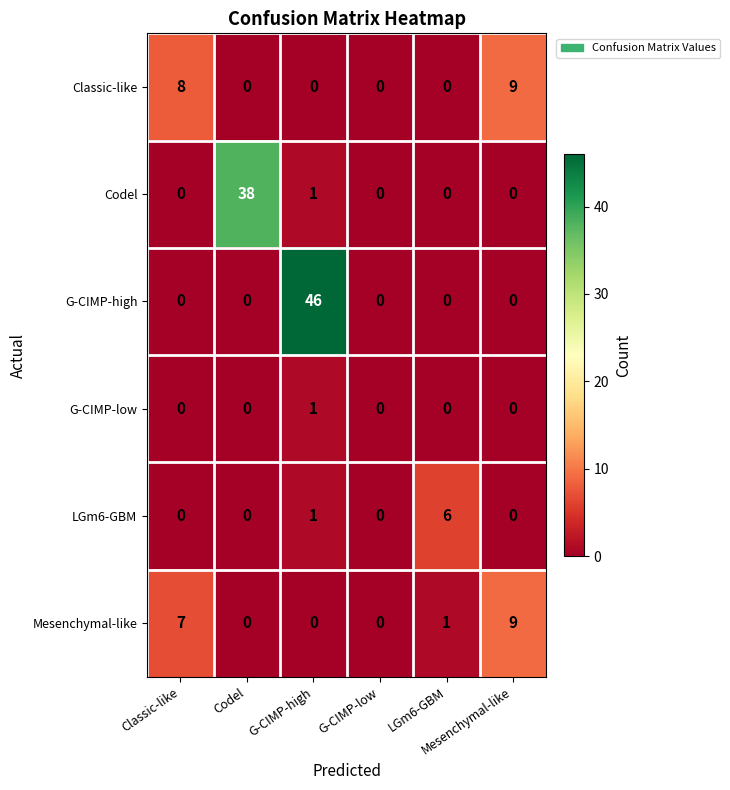

What is the maximum value shown in the chart?

46